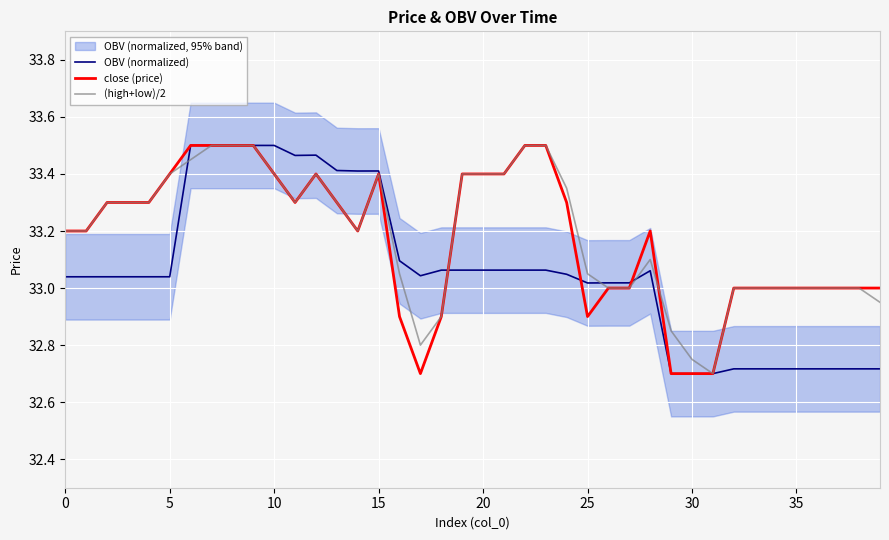

What is the spread (max minus min) of values at 19?

0.3